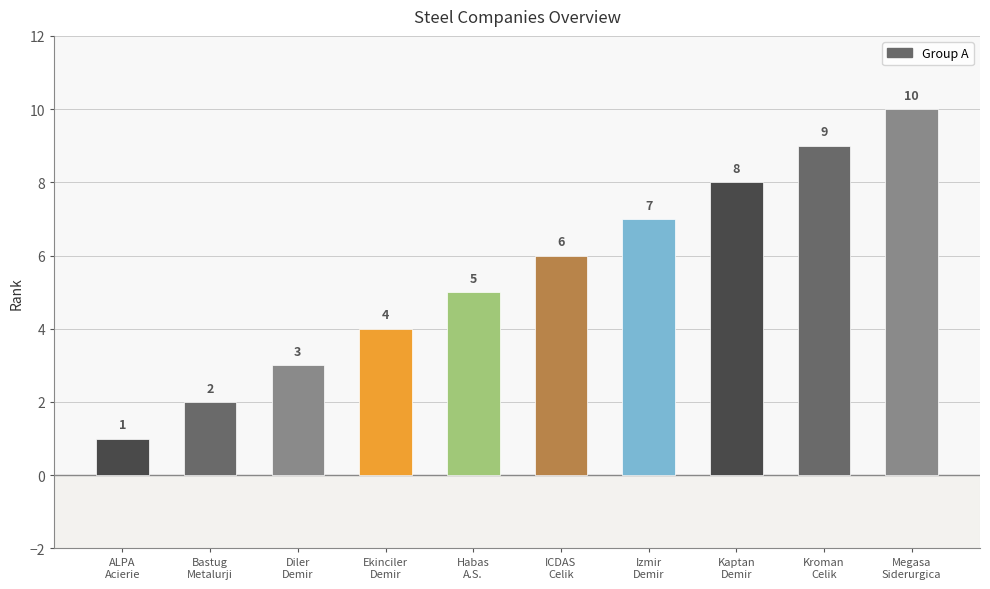

How many data points are less than 6?

5